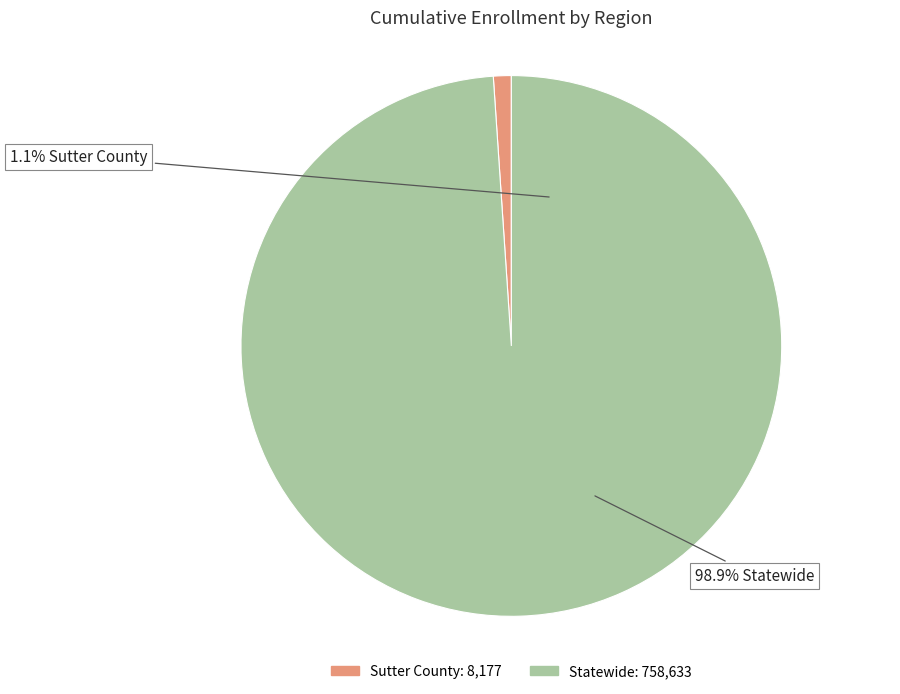

How many segments does this pie chart have?

2